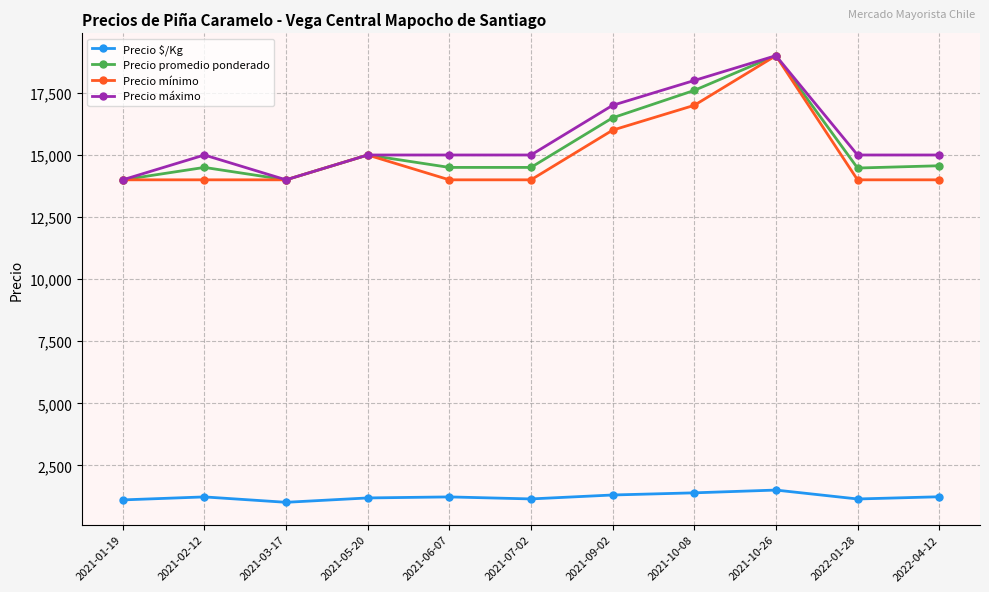

What is the total value across all series at 2022-01-28?

44623.0